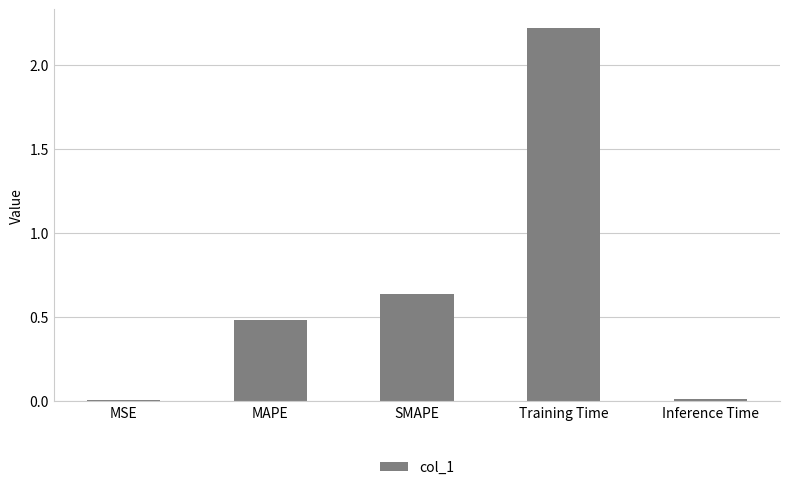

The chart shows a value of 0.1 at MAPE. True or false?

False